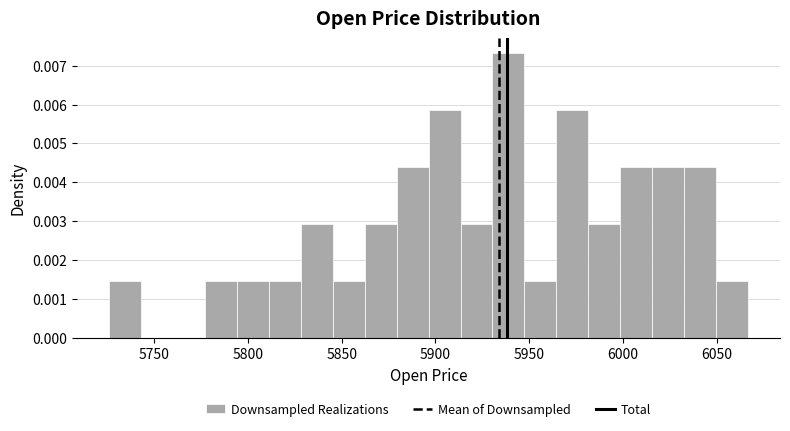

Read against the x-axis, roughly where is the centre of the tallest bar?

5940